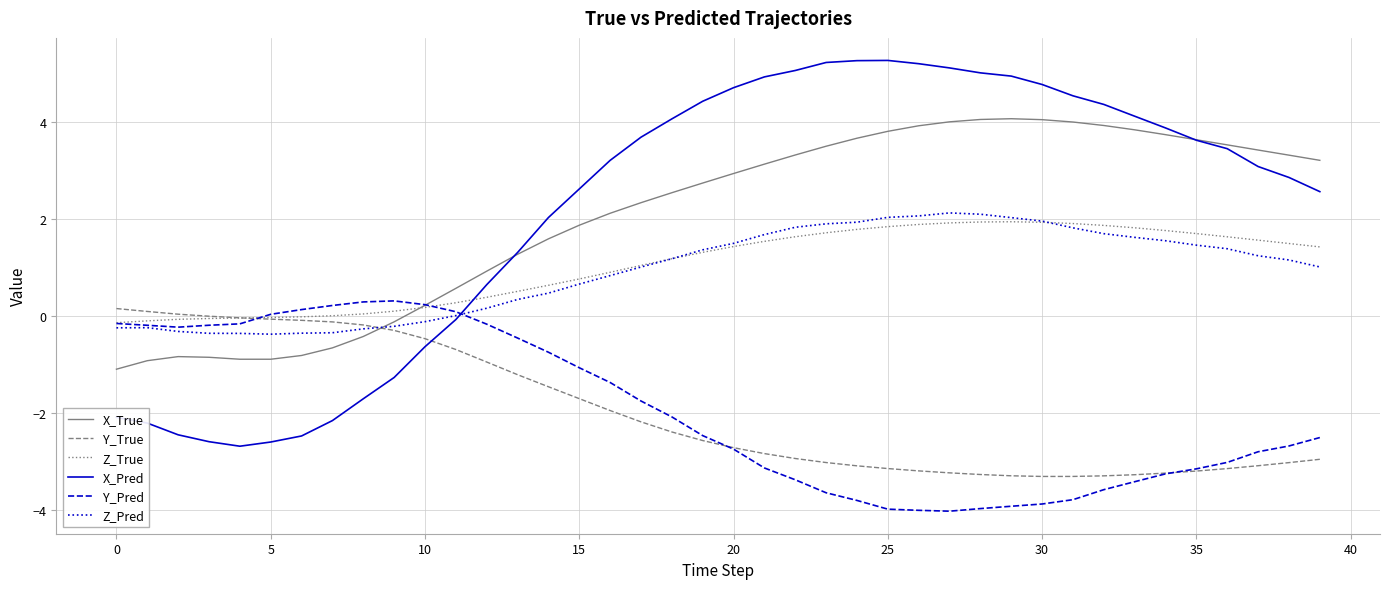

Which series ends up on top after the final intersection of Y_Pred and X_Pred?

X_Pred